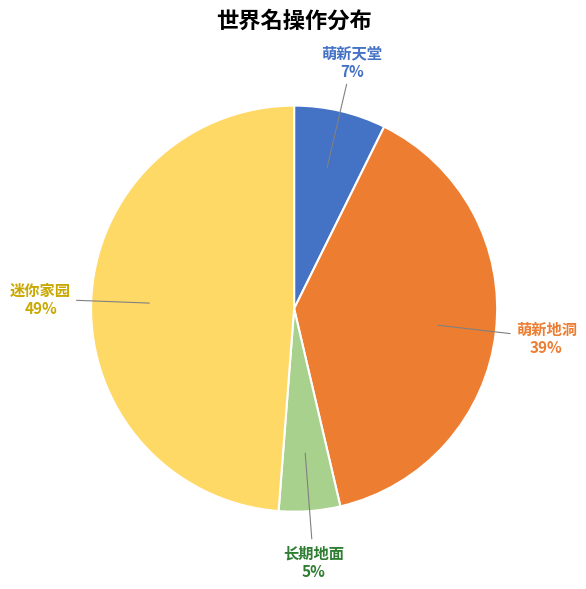

Between 长期地面 and 萌新地洞, which is larger?

萌新地洞